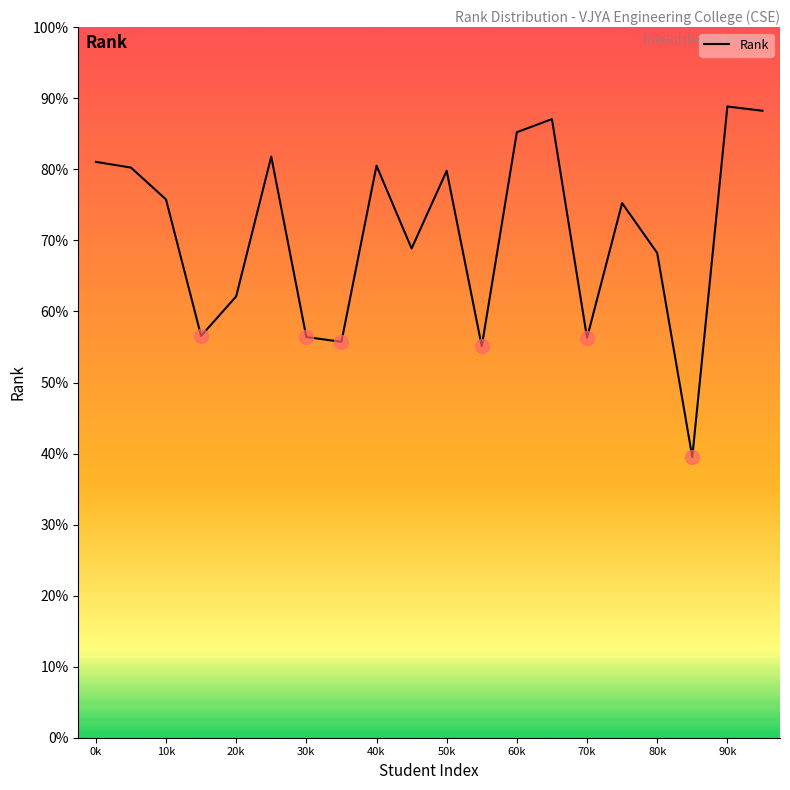

Where is the first local minimum?

4